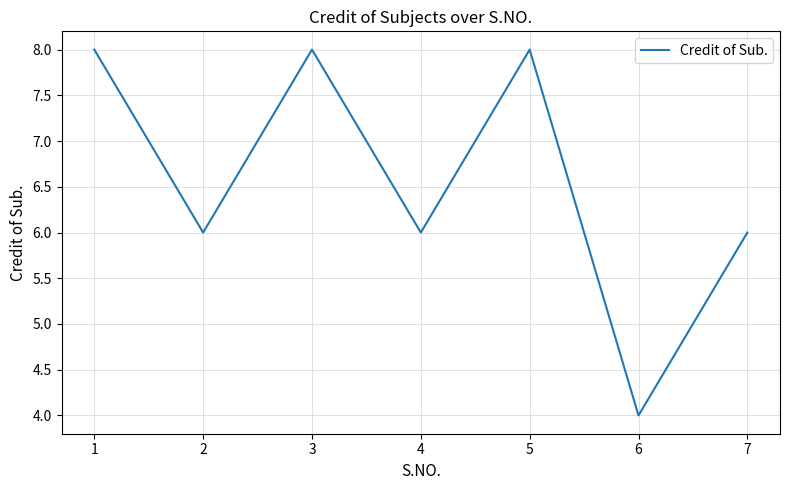

Reading right to left, transcribe all the data shown in this chart.

7=6	6=4	5=8	4=6	3=8	2=6	1=8